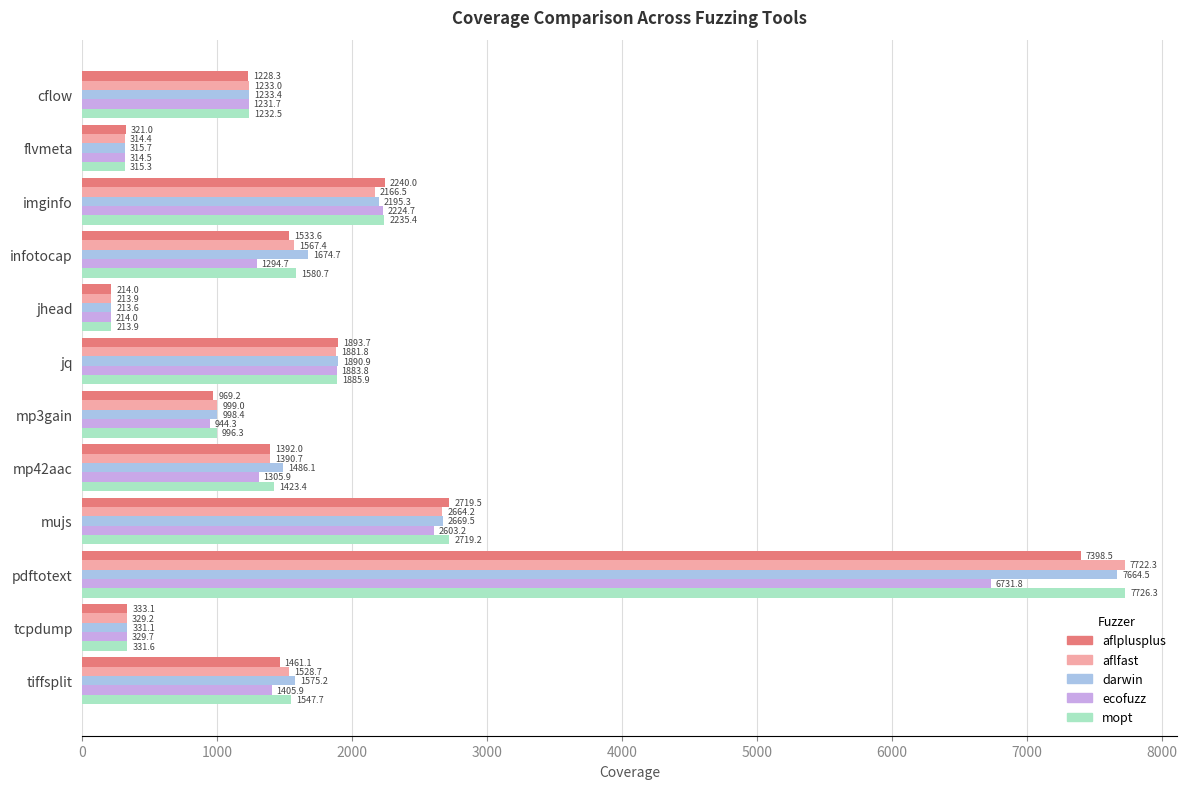

Rank the series by their maximum value, from lowest to highest.

ecofuzz, aflplusplus, darwin, aflfast, mopt